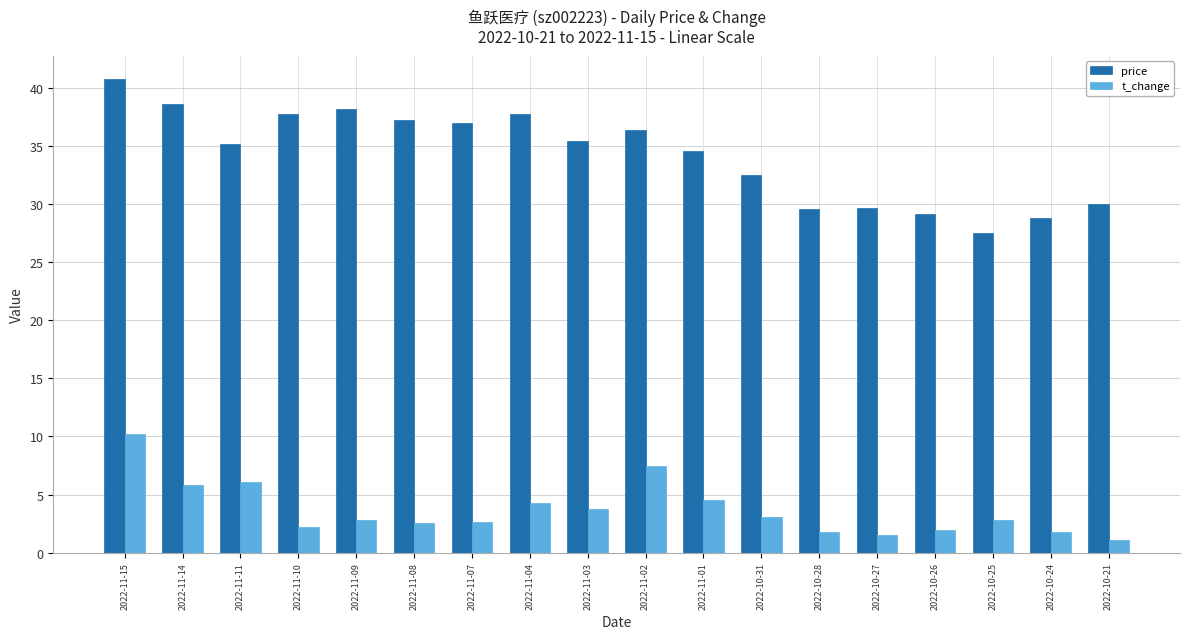

How many distinct data groups are displayed?

2